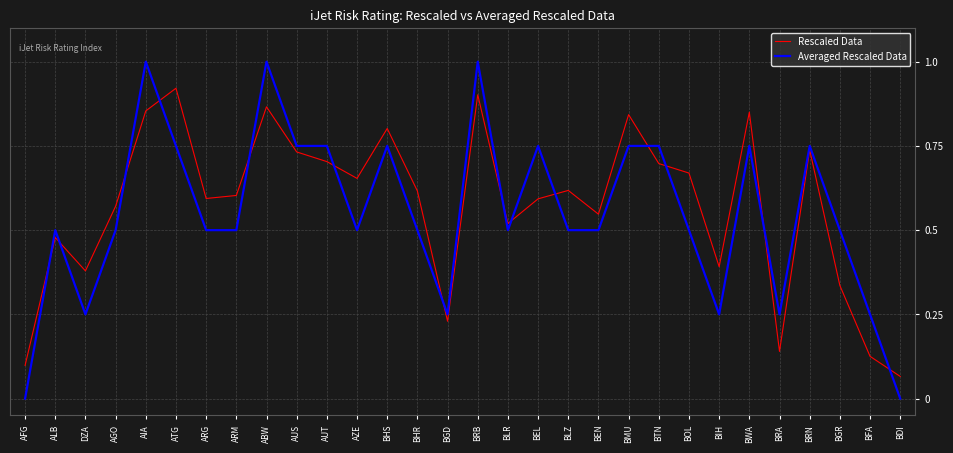

Between AUS and BEL, which series saw the biggest shift?

Rescaled Data